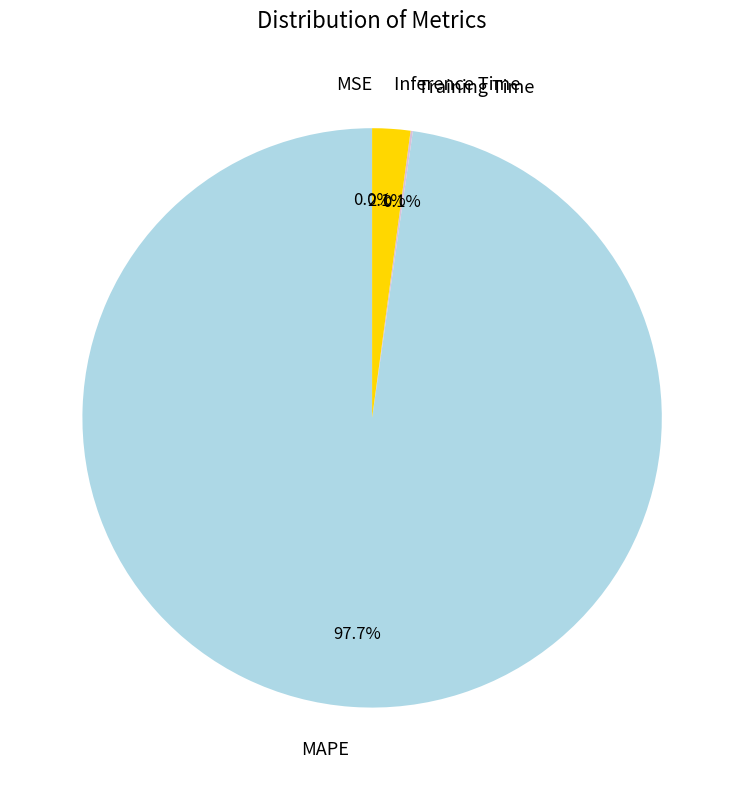

Between MAPE and Inference Time, which is larger?

MAPE